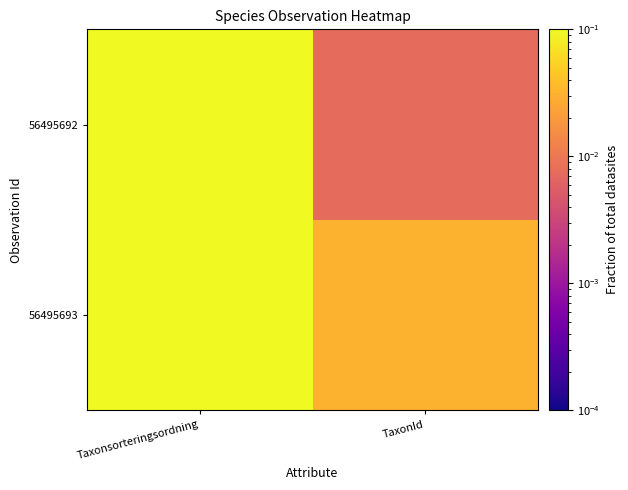

How many distinct data groups are displayed?

2